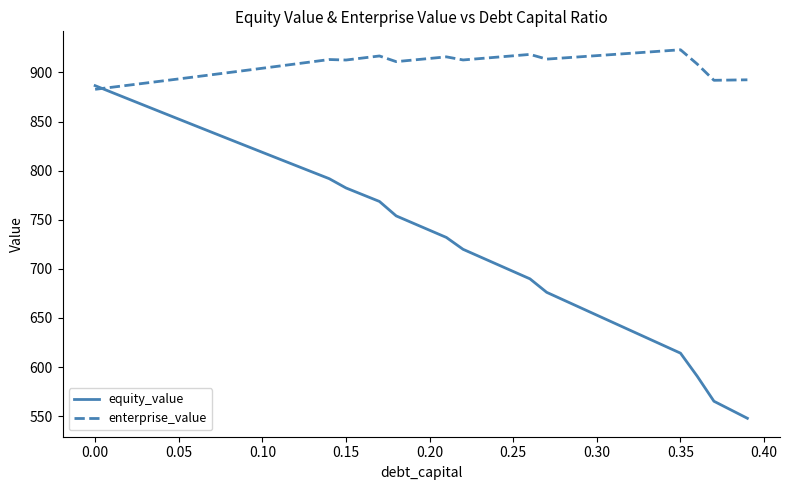

Rank the series by their maximum value, from highest to lowest.

enterprise_value, equity_value